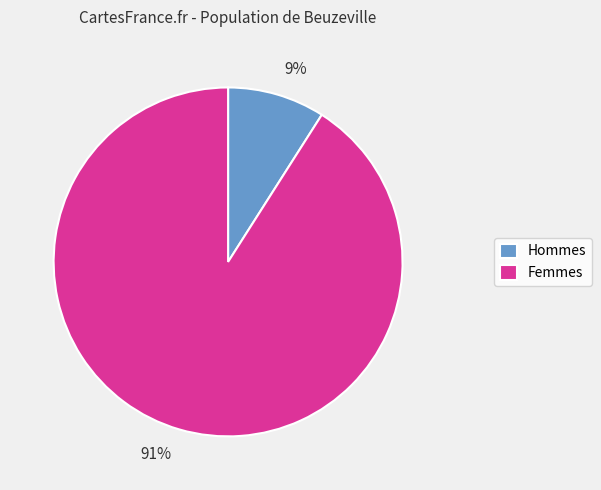

How many slices are in this pie chart?

2